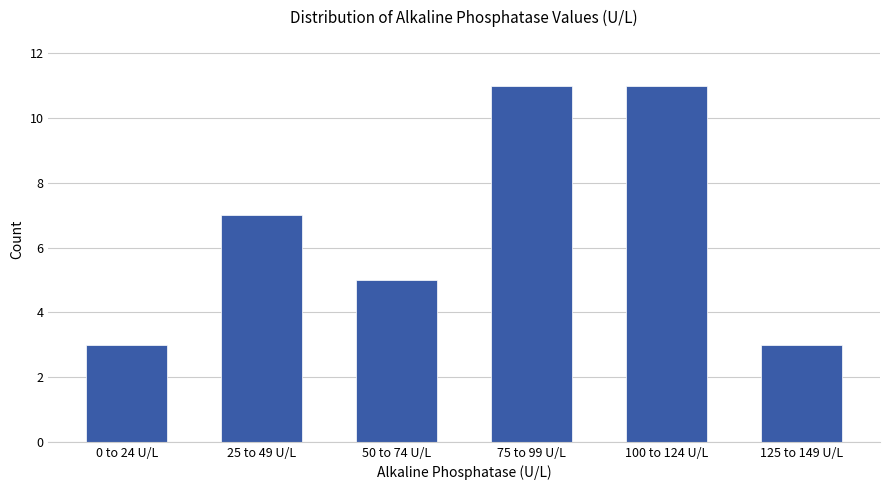

Reading right to left, what are all the values shown in this chart?

3	11	11	5	7	3